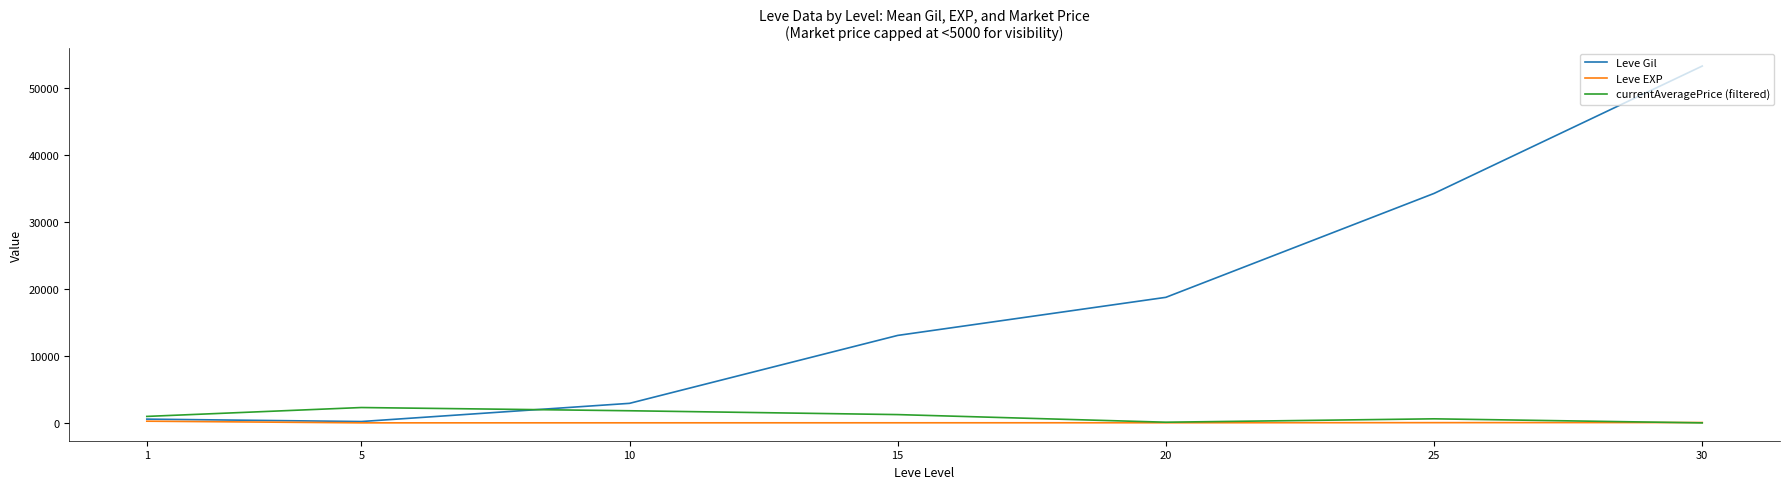

Which series has the largest range (max minus min)?

Leve Gil